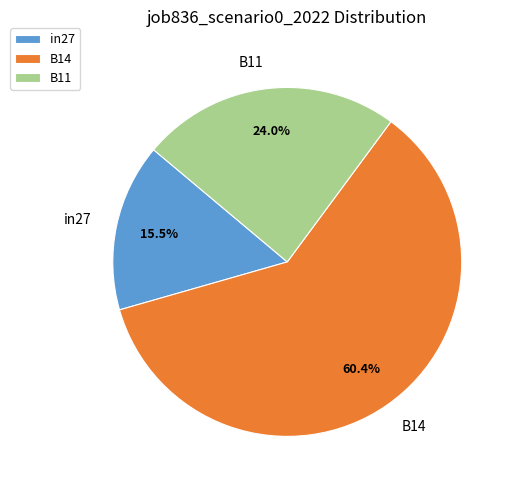

What percentage is the B14 slice, to the nearest percent?

60%